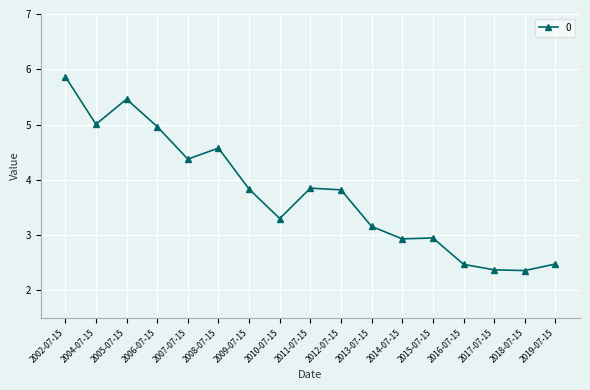

What is the ratio of the value at 2012-07-15 to the value at 2019-07-15?

1.5